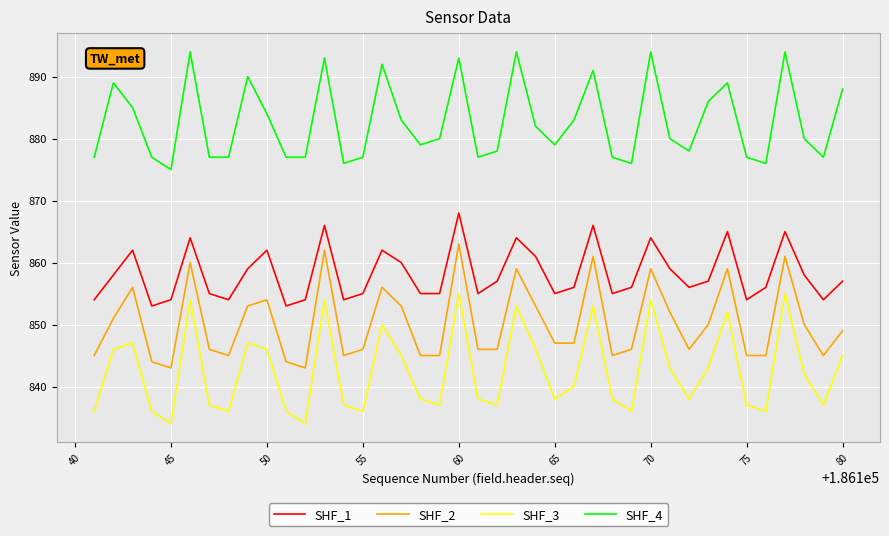

What are all the series names shown in the legend?

SHF_1, SHF_2, SHF_3, SHF_4